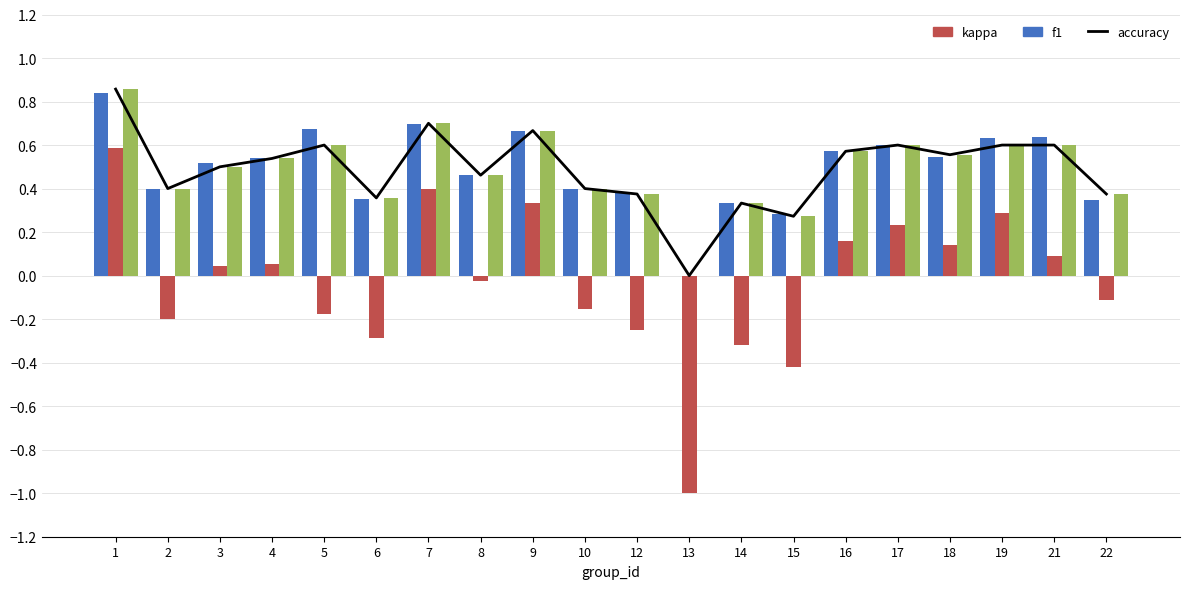

What is the smallest value displayed?

-1.0